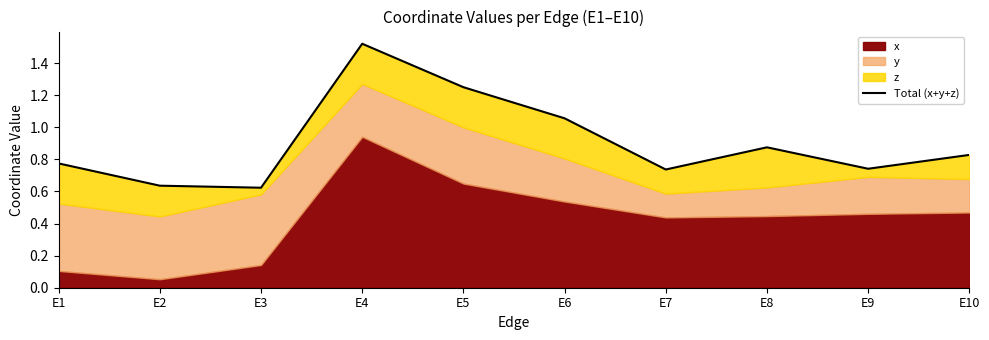

Reading left to right, transcribe all the data shown in this chart.

E1=0.8	E2=0.6	E3=0.6	E4=1.5	E5=1.3	E6=1.1	E7=0.7	E8=0.9	E9=0.7	E10=0.8